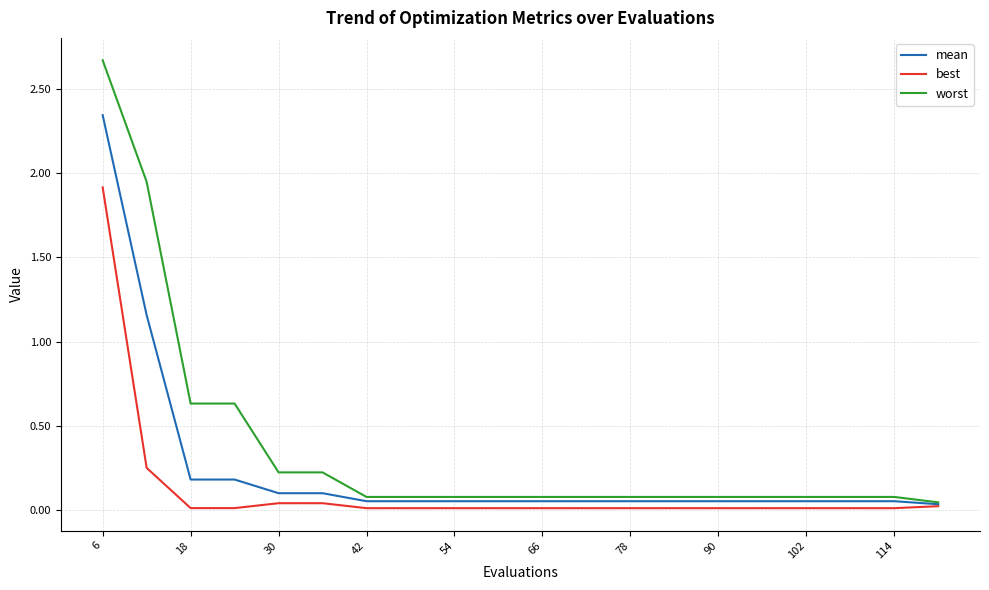

List the series in order of their peak value, highest first.

worst, mean, best